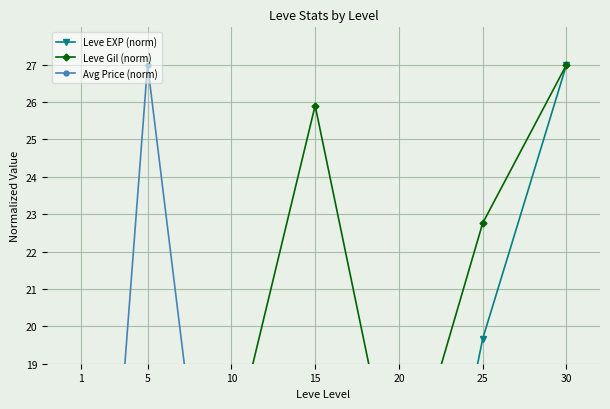

Reading left to right, list all the values displayed in this chart.

Leve EXP (norm): 0.4	2.2	5.5	13.0	8.6	19.7	27.0
Leve Gil (norm): 7.7	10.3	16.6	25.9	15.1	22.8	27.0
Avg Price (norm): 3.4	27.0	8.7	0.0	0.1	0.0	0.0